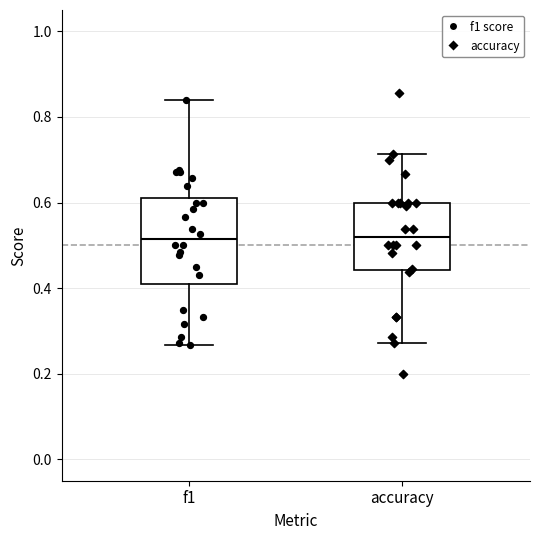

Reading left to right, read every box against the y-axis: the position of its median line, the range the box covers, and the ends of its whiskers. The values are not printed on the chart, so give them approximately, as read against the axis.

f1: median 0.52, box 0.42 to 0.60, whiskers 0.26 to 0.84
accuracy: median 0.52, box 0.44 to 0.60, whiskers 0.28 to 0.72